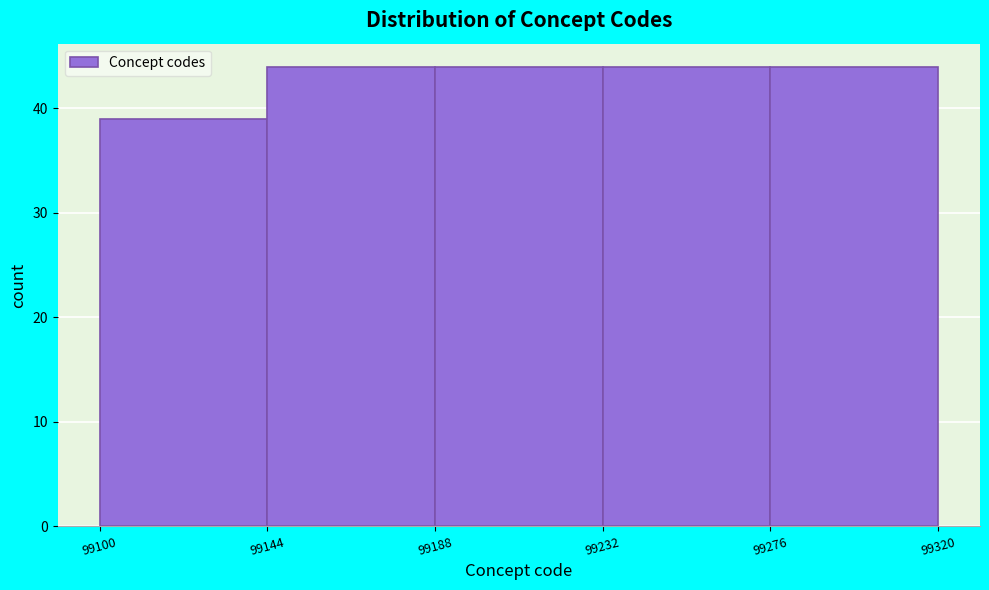

Reading left to right, transcribe this chart: for each bar, give the range it covers on the x-axis and its height. The values are not printed on the chart, so give them approximately, as read against the axis.

99100 to 99144: 39
99144 to 99188: 44
99188 to 99232: 44
99232 to 99276: 44
99276 to 99320: 44